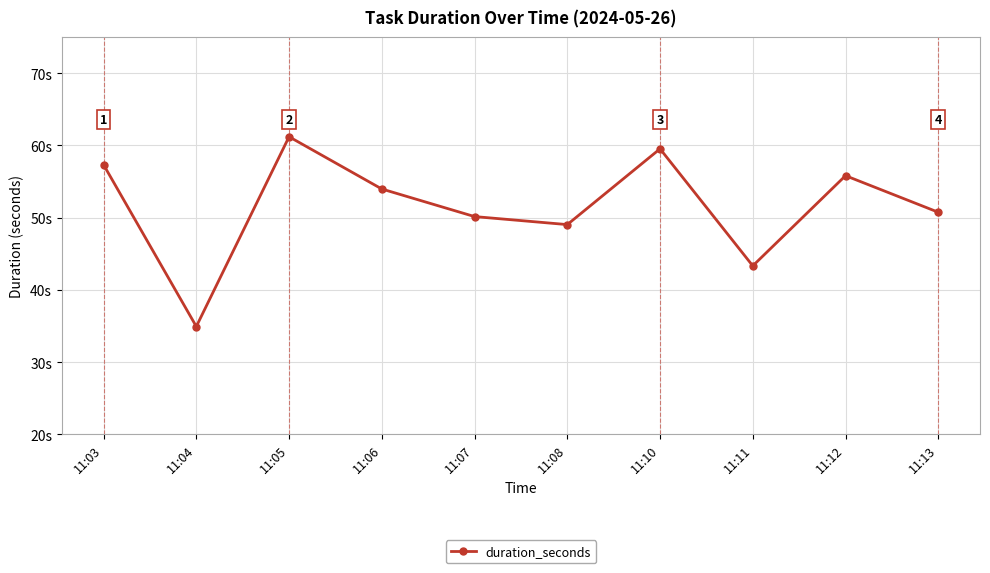

The chart shows a value of 30.3 at 11:07. True or false?

False